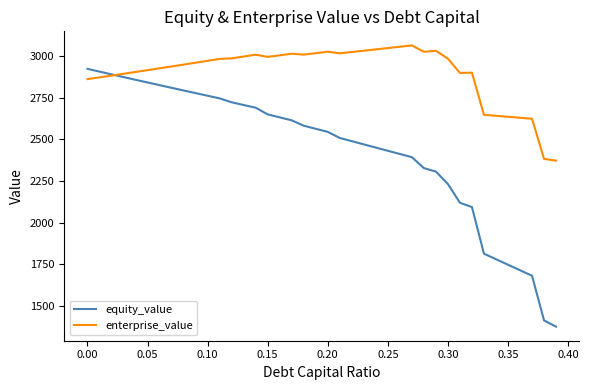

List the series in order of their peak value, highest first.

enterprise_value, equity_value